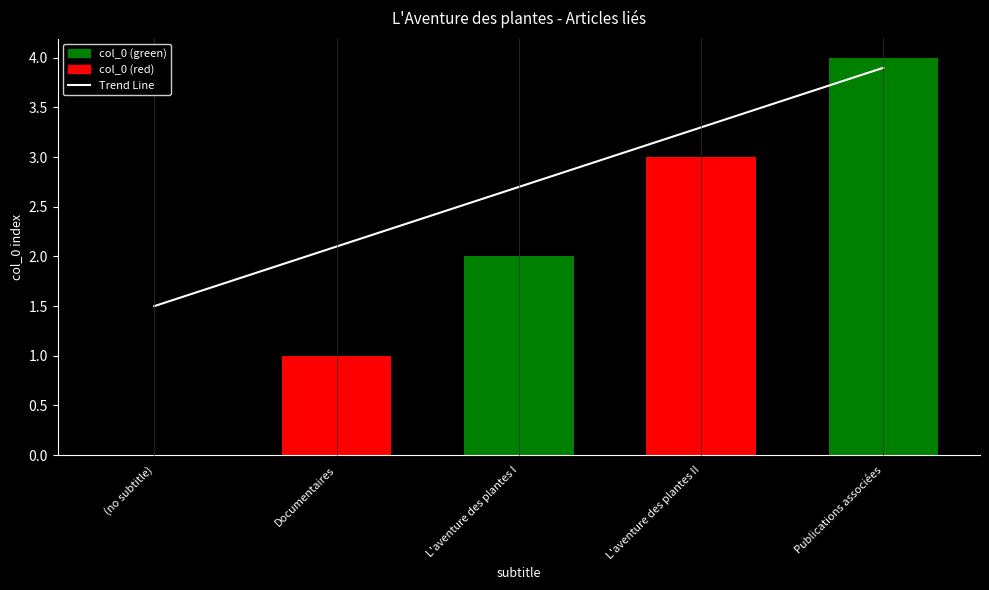

How many data points are less than 2?

1